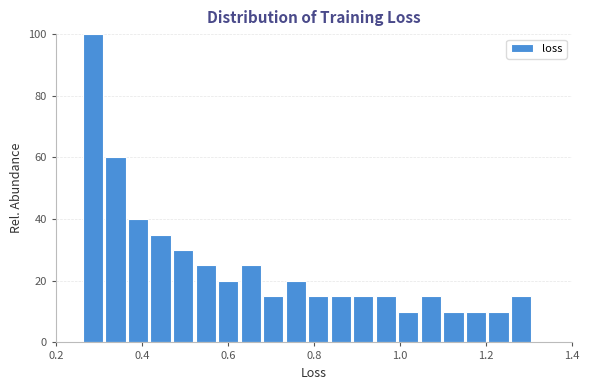

Around what value on the x-axis is the tallest bar? Give the approximate position of its centre, as read against the axis.

0.28